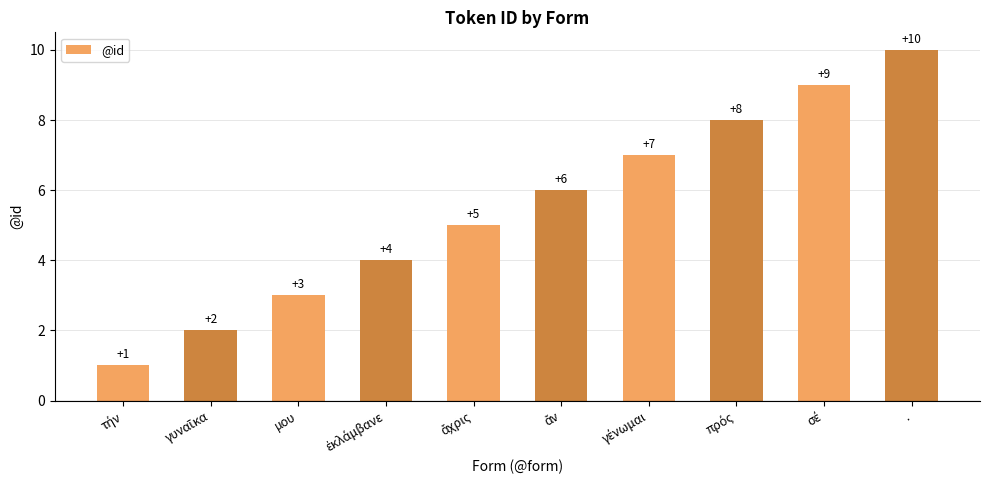

How many values are between 3 and 8?

6